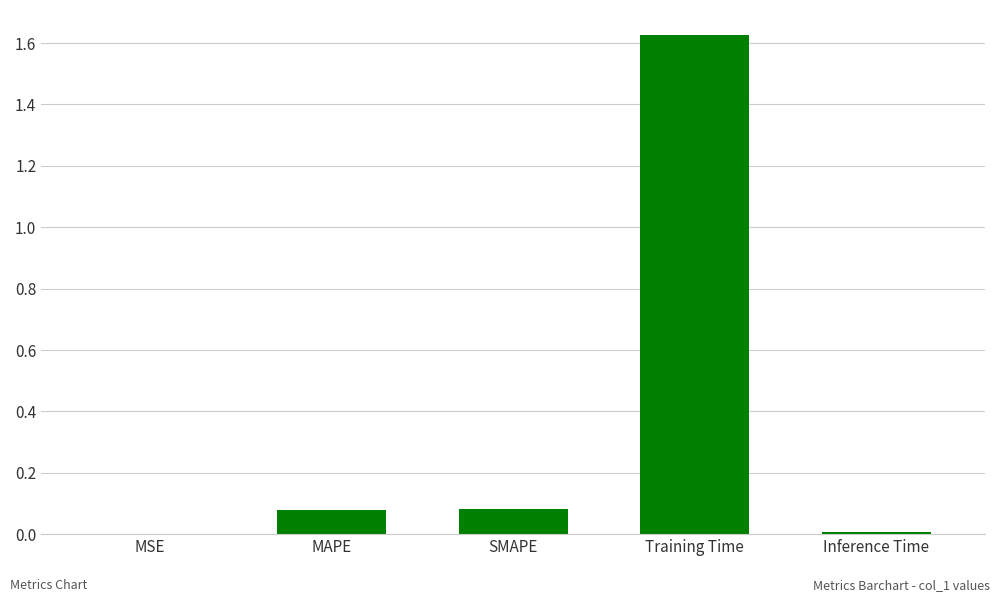

Are the bars horizontal?

No